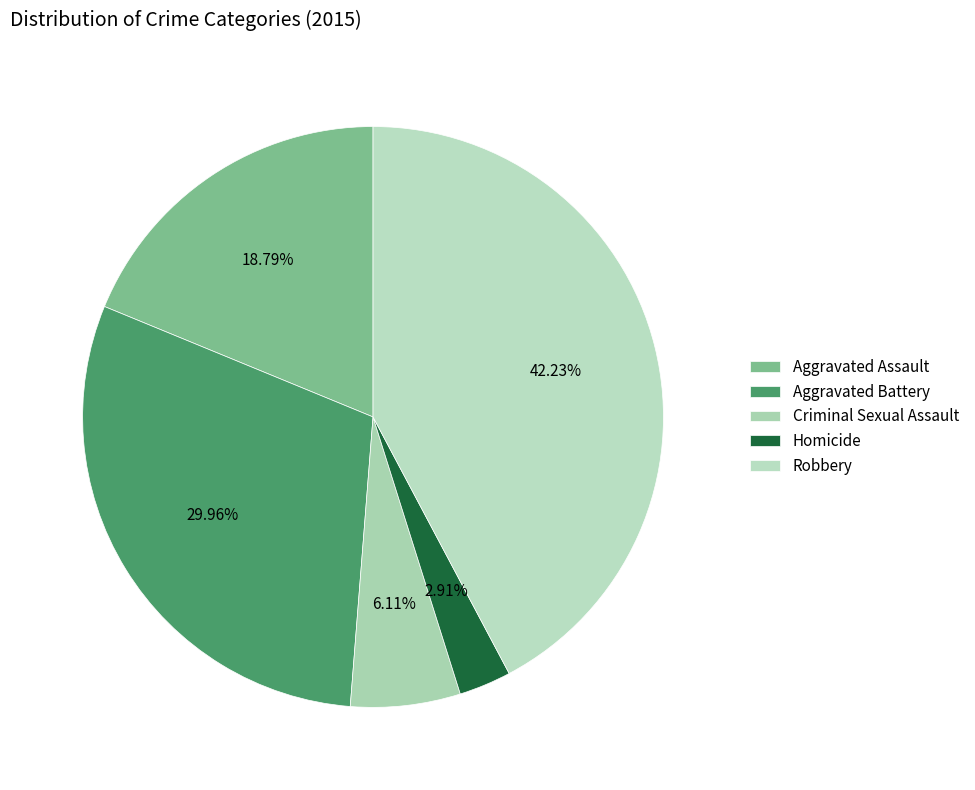

Is the sum of Robbery and Criminal Sexual Assault greater than half?

No